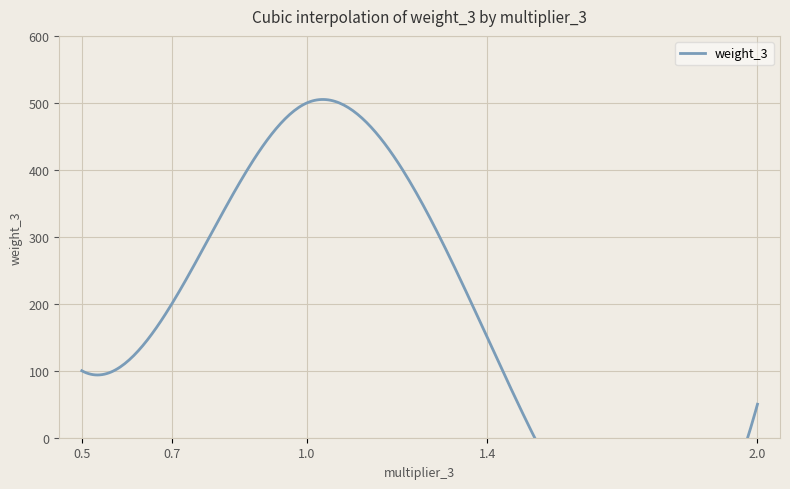

List the labels in order of value, smallest first.

2.0, 0.5, 1.4, 0.7, 1.0